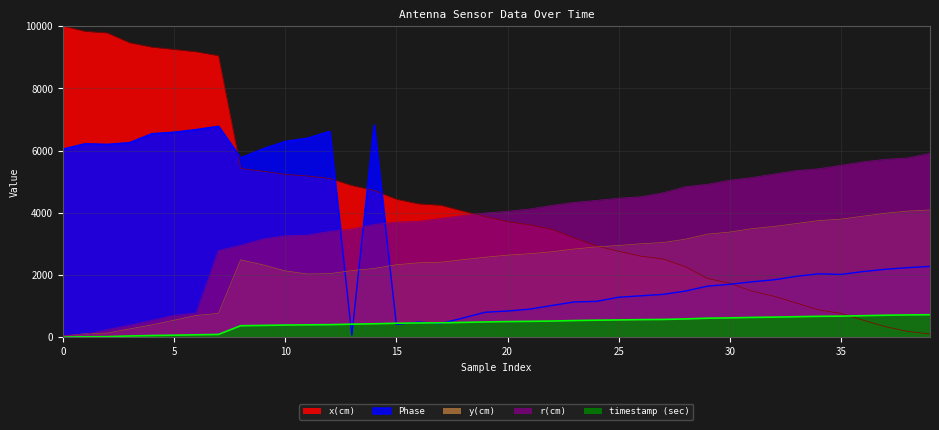

Is it true that y(cm) equals 3430.0 at 11?

False